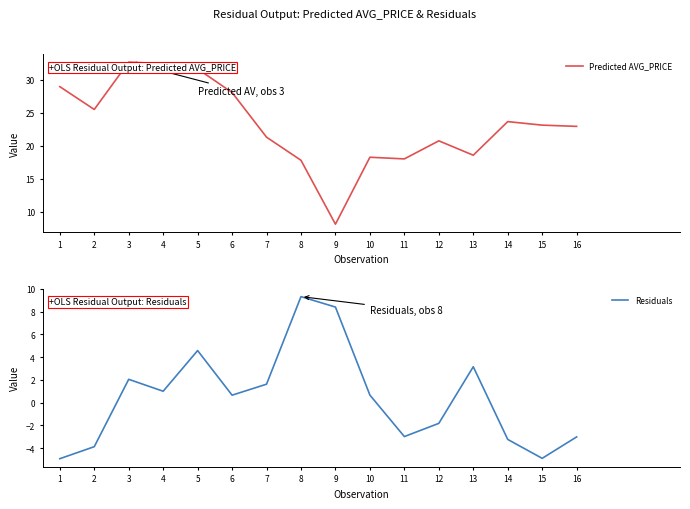

Where does the Residuals series first go above 0?

3